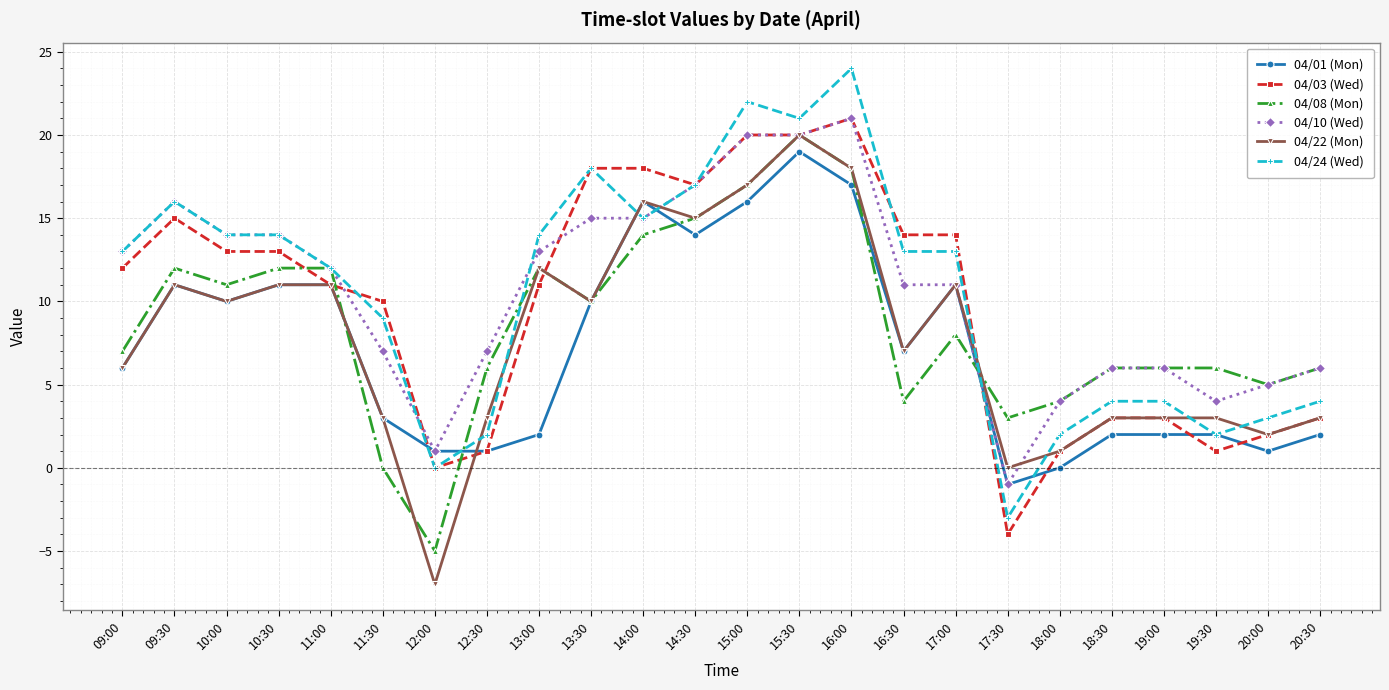

What is the label of the 15th point from the right?

13:30